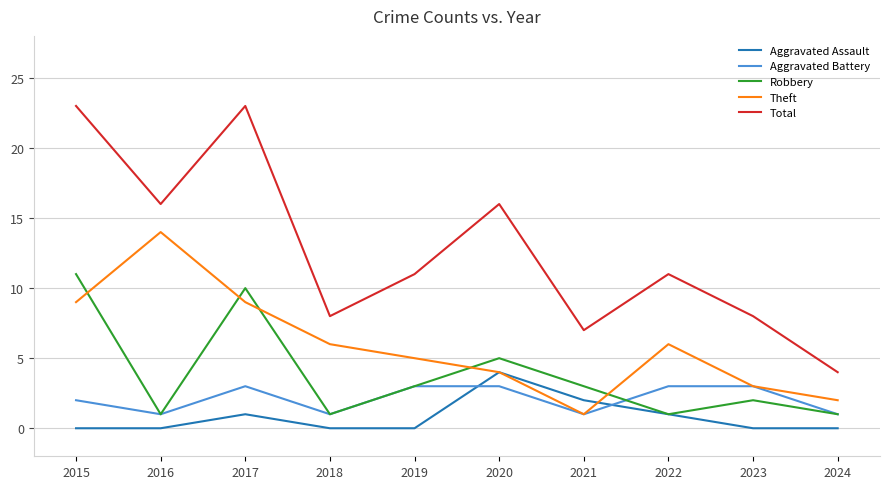

What are all the series names shown in the legend?

Aggravated Assault, Aggravated Battery, Robbery, Theft, Total